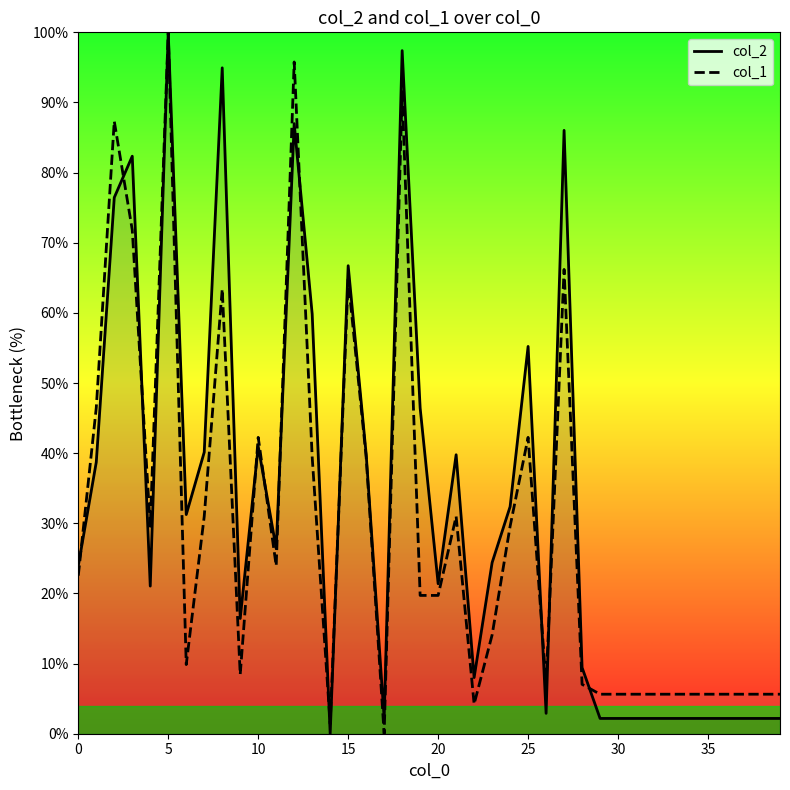

Read the col_1 value at 20.

19.7